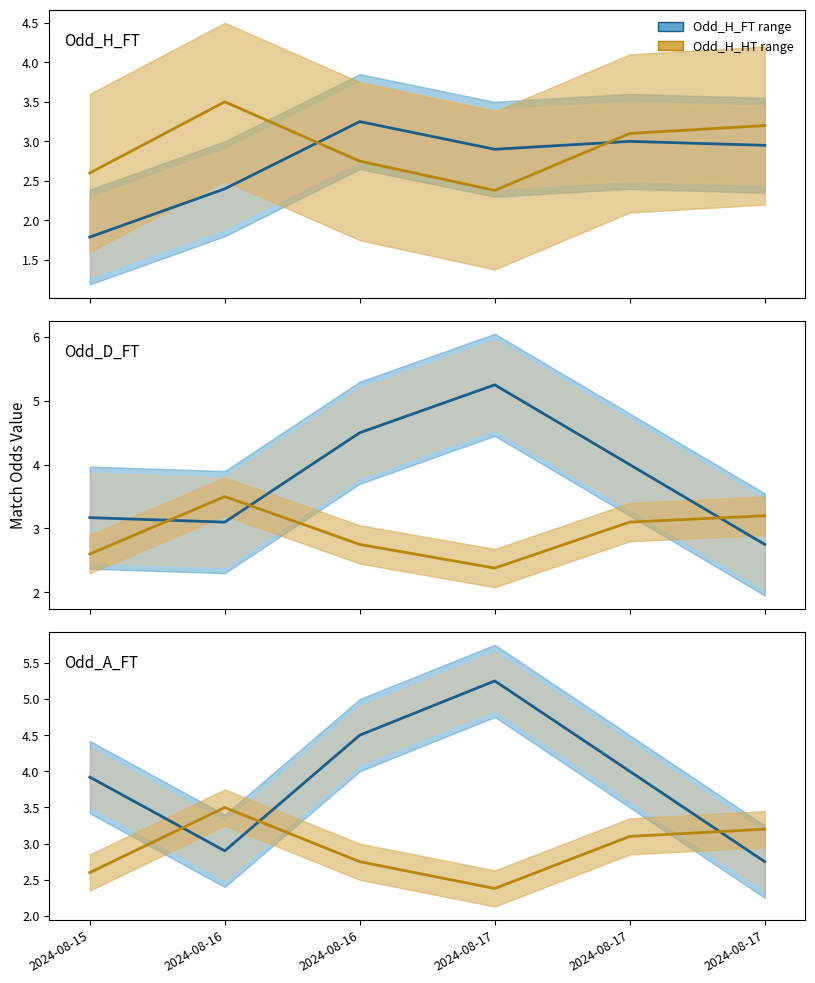

Between 2024-08-15 and 2024-08-17, which is larger?

2024-08-17